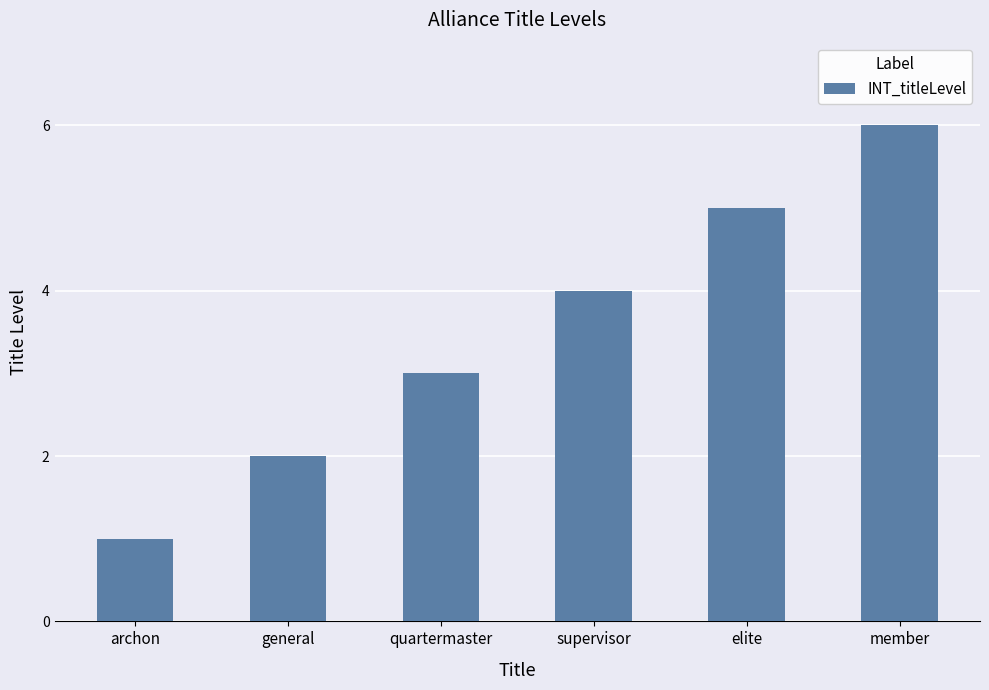

Rank the categories by value from lowest to highest.

archon, general, quartermaster, supervisor, elite, member